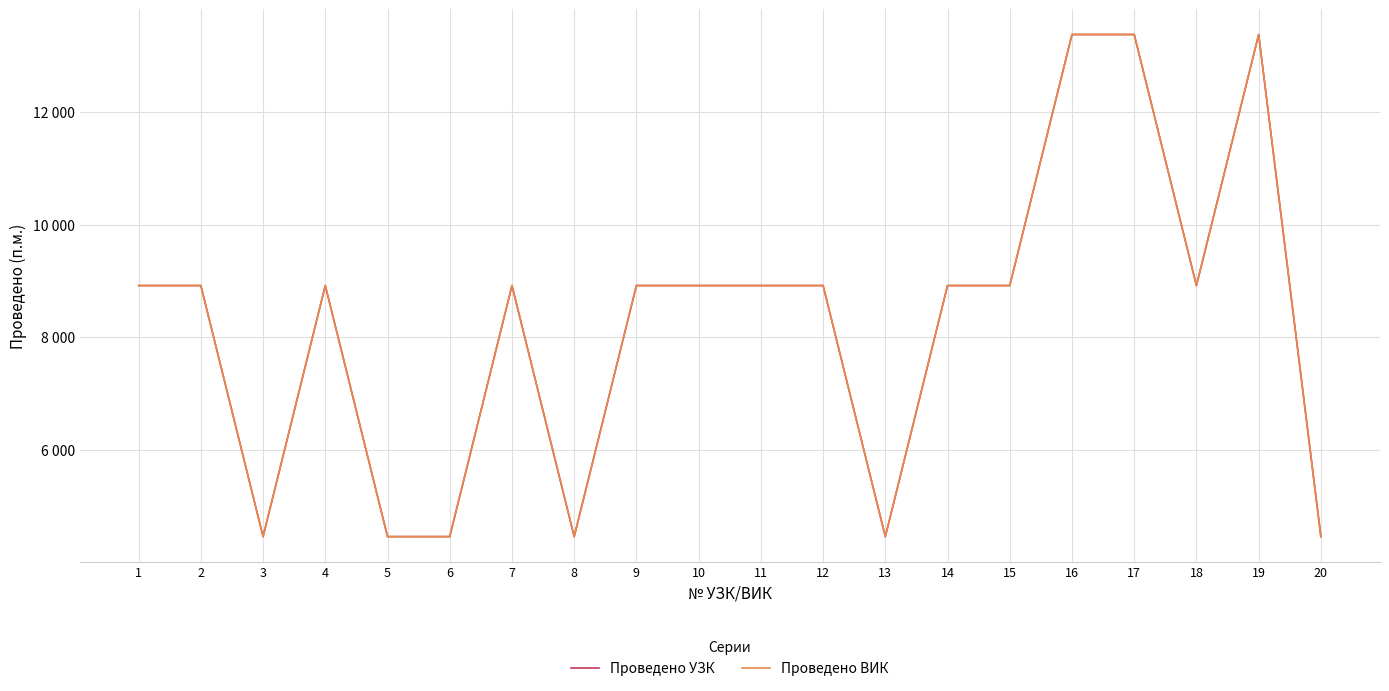

What is the value of the Проведено УЗК point at the 18th from the left?

8918